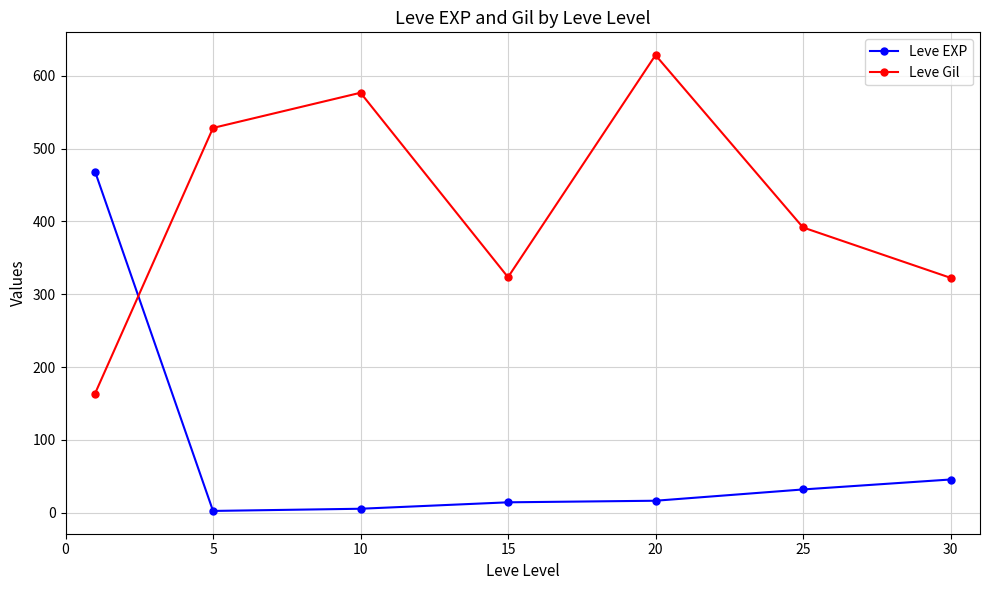

What is the sum of all Leve Gil values?

2934.3